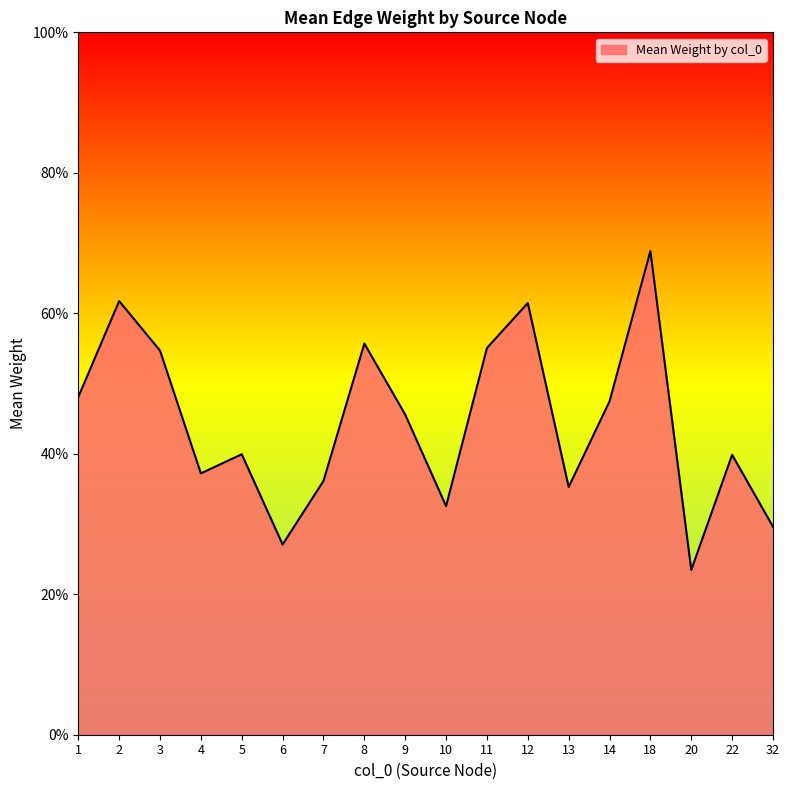

Does the chart display data point markers on the line(s)?

No